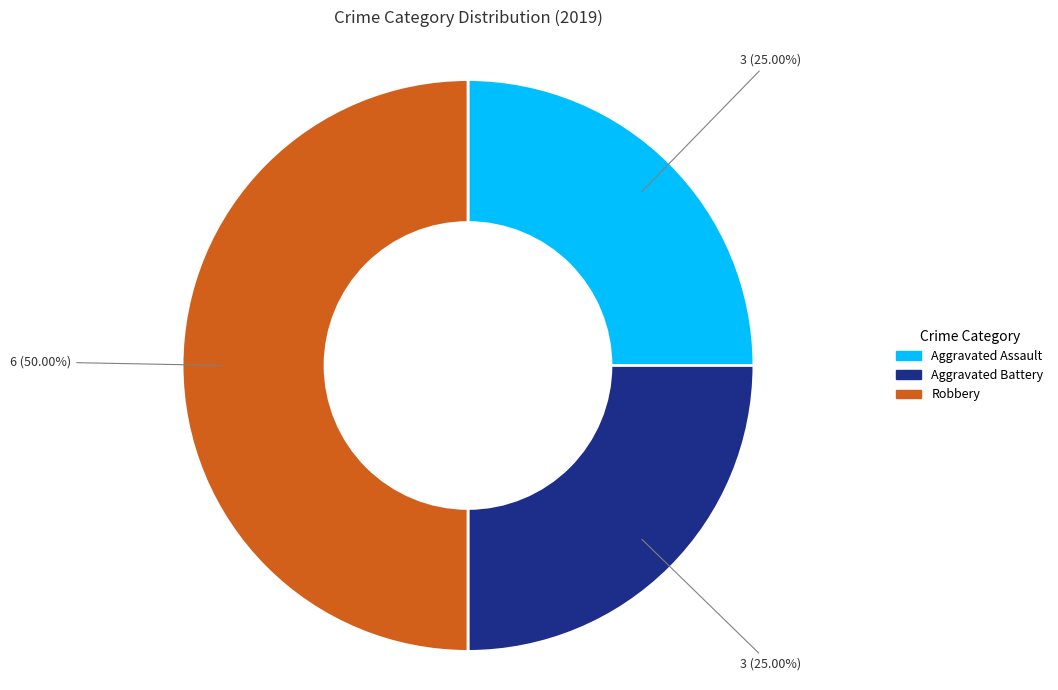

Which category has the biggest portion of the pie?

Robbery